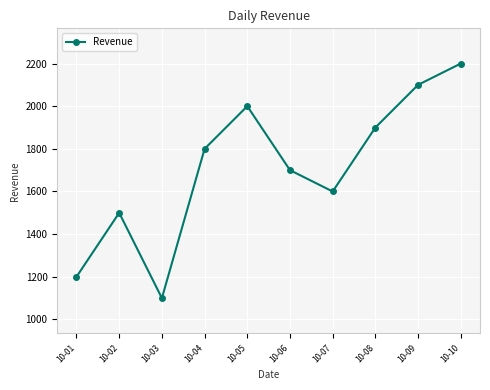

True or false: the data shows 3423 at 10-10.

False